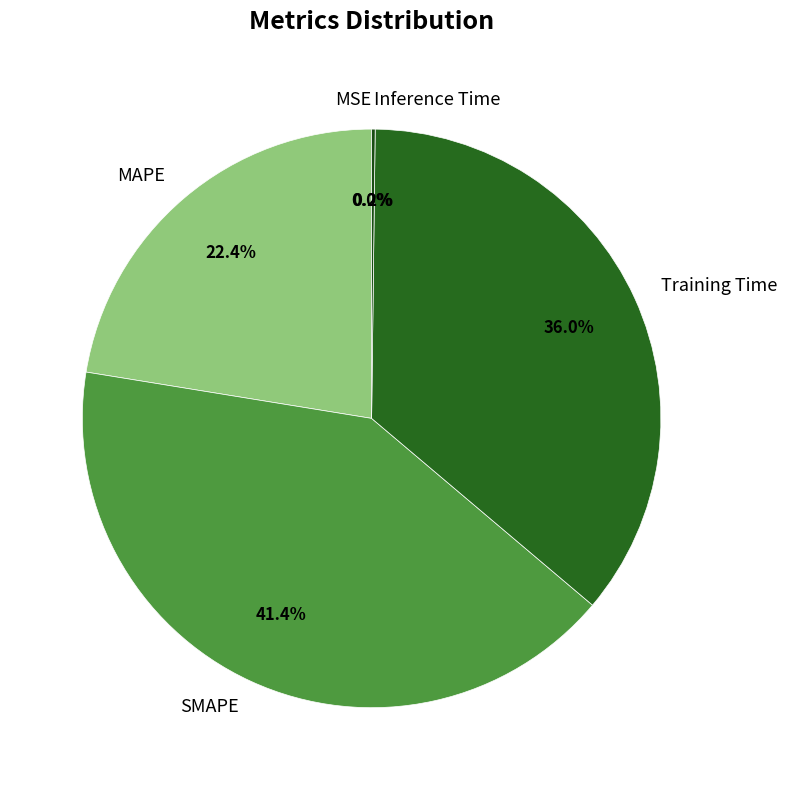

Which category has the biggest portion of the pie?

SMAPE